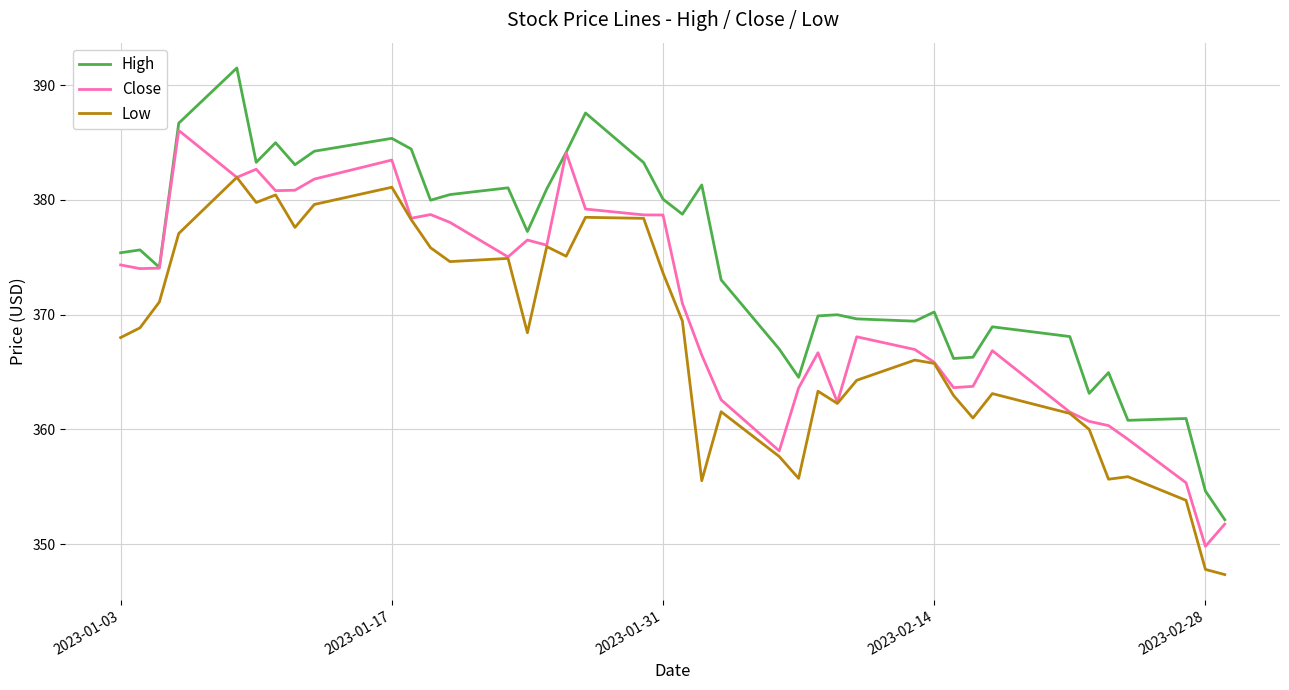

Which series has the largest total across all categories?

High